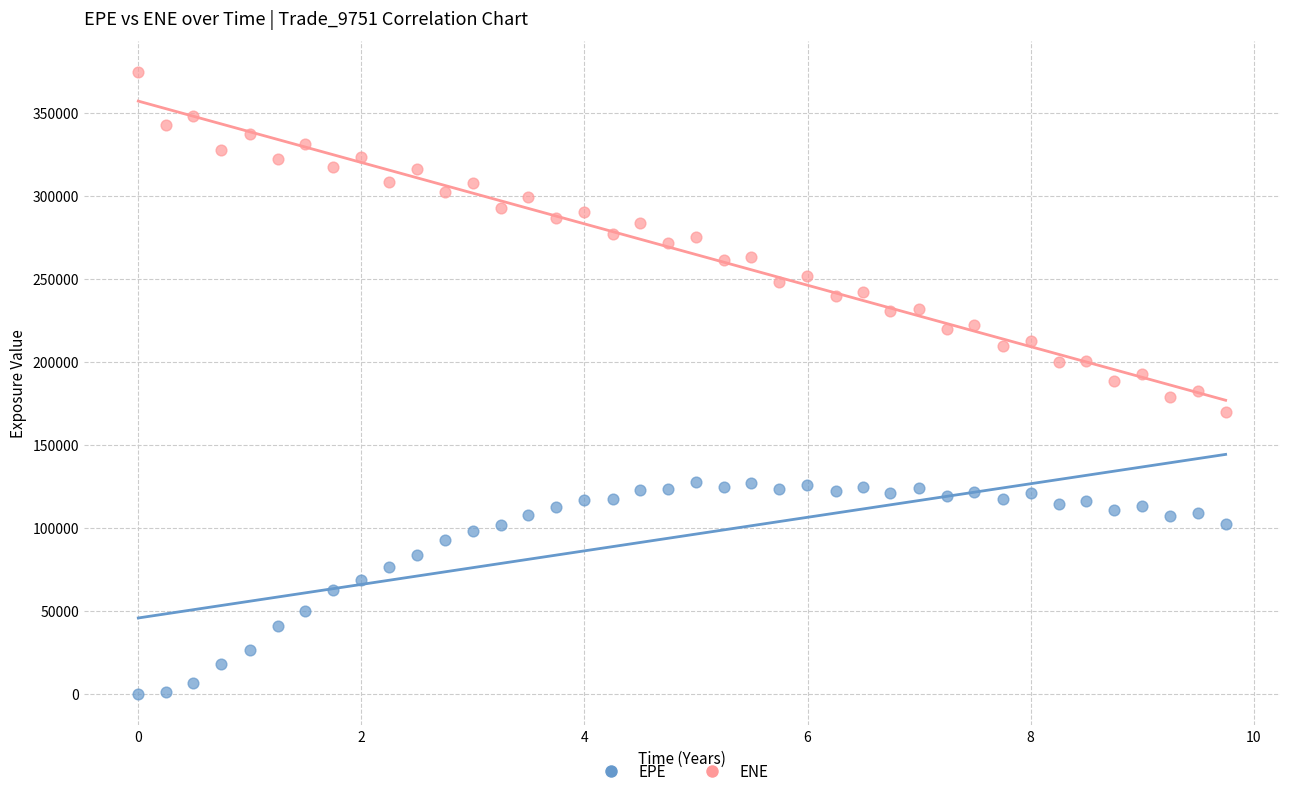

Which series reaches the maximum Y coordinate?

ENE